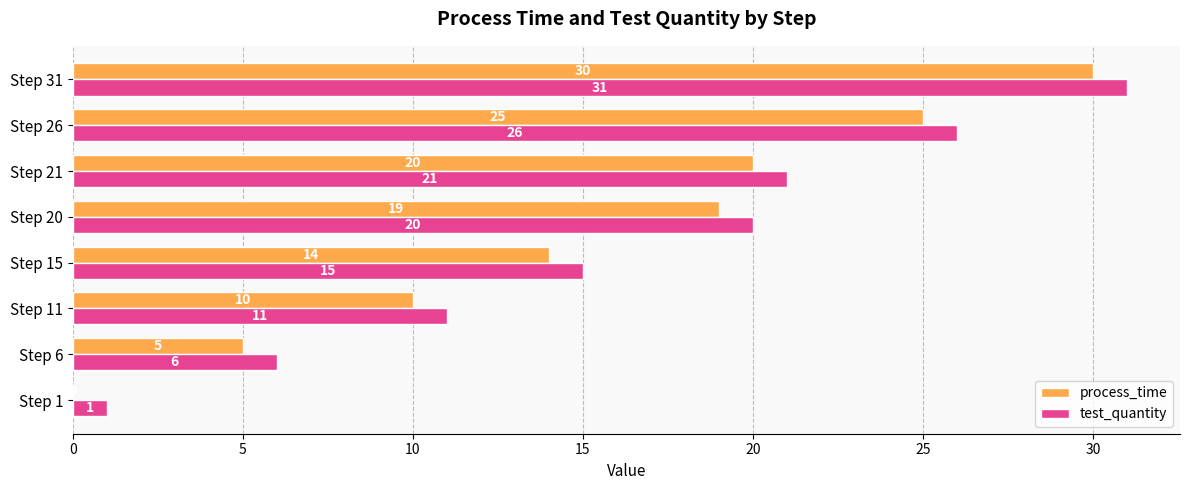

Is it true that process_time equals 7 at Step 15?

False